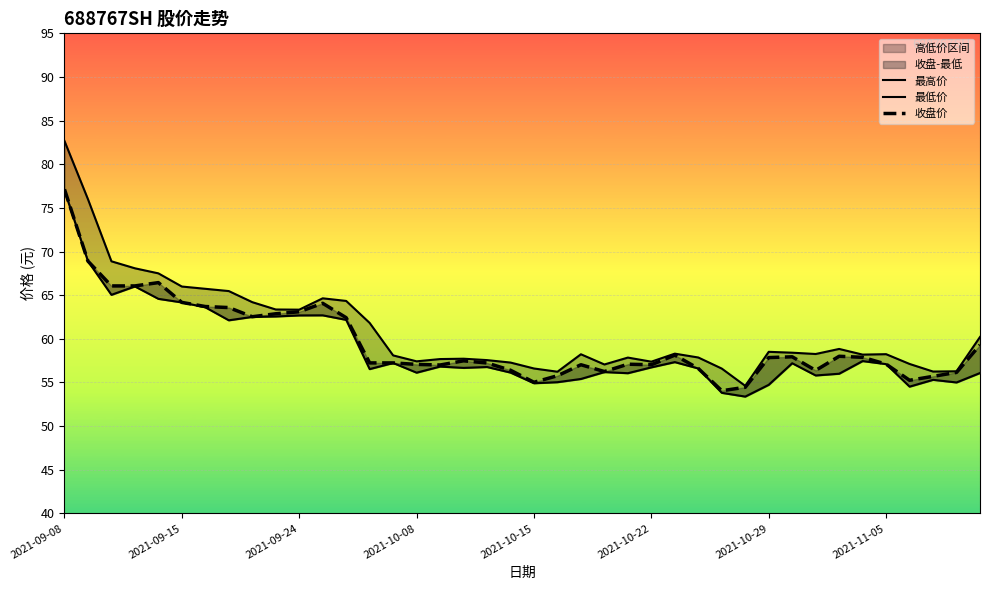

True or false: 收盘价 and 最低价 cross at least once.

False